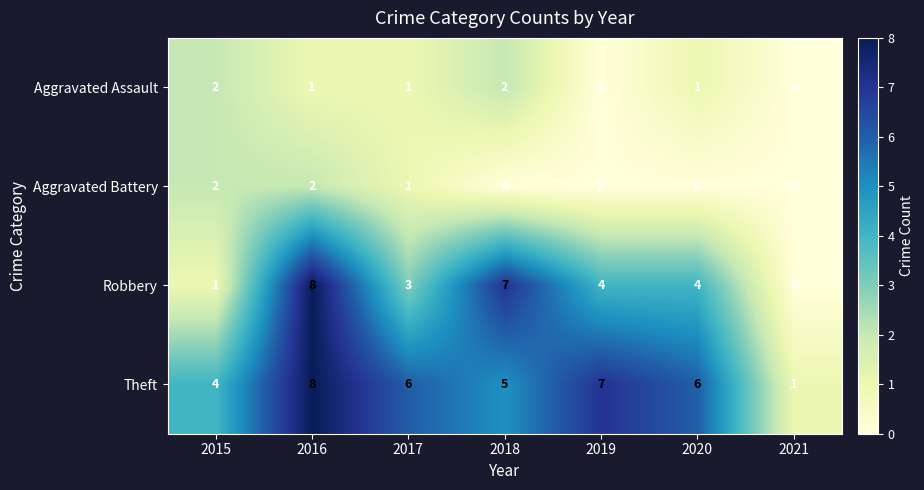

How many data points does each series have?

7